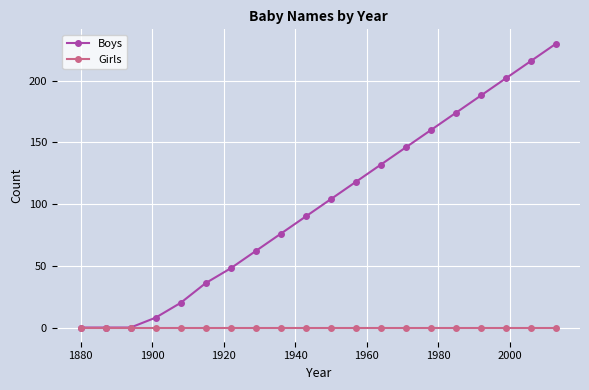

Rank the series by their average value, from highest to lowest.

Boys, Girls